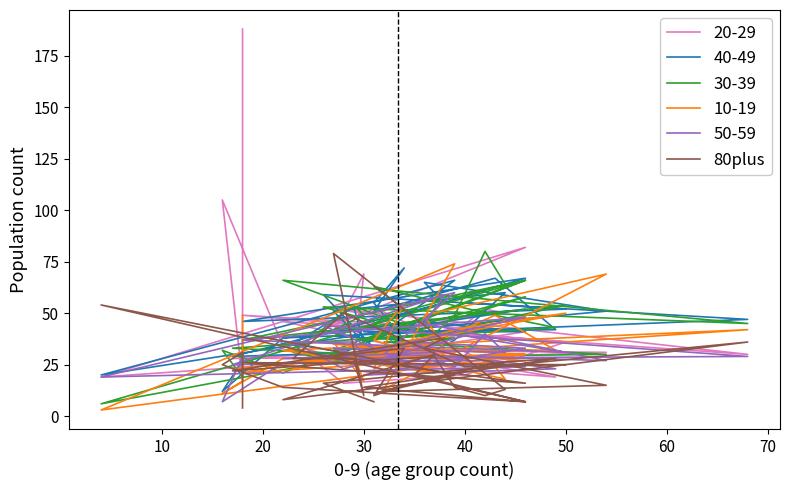

Where does the data first go above 22?

10